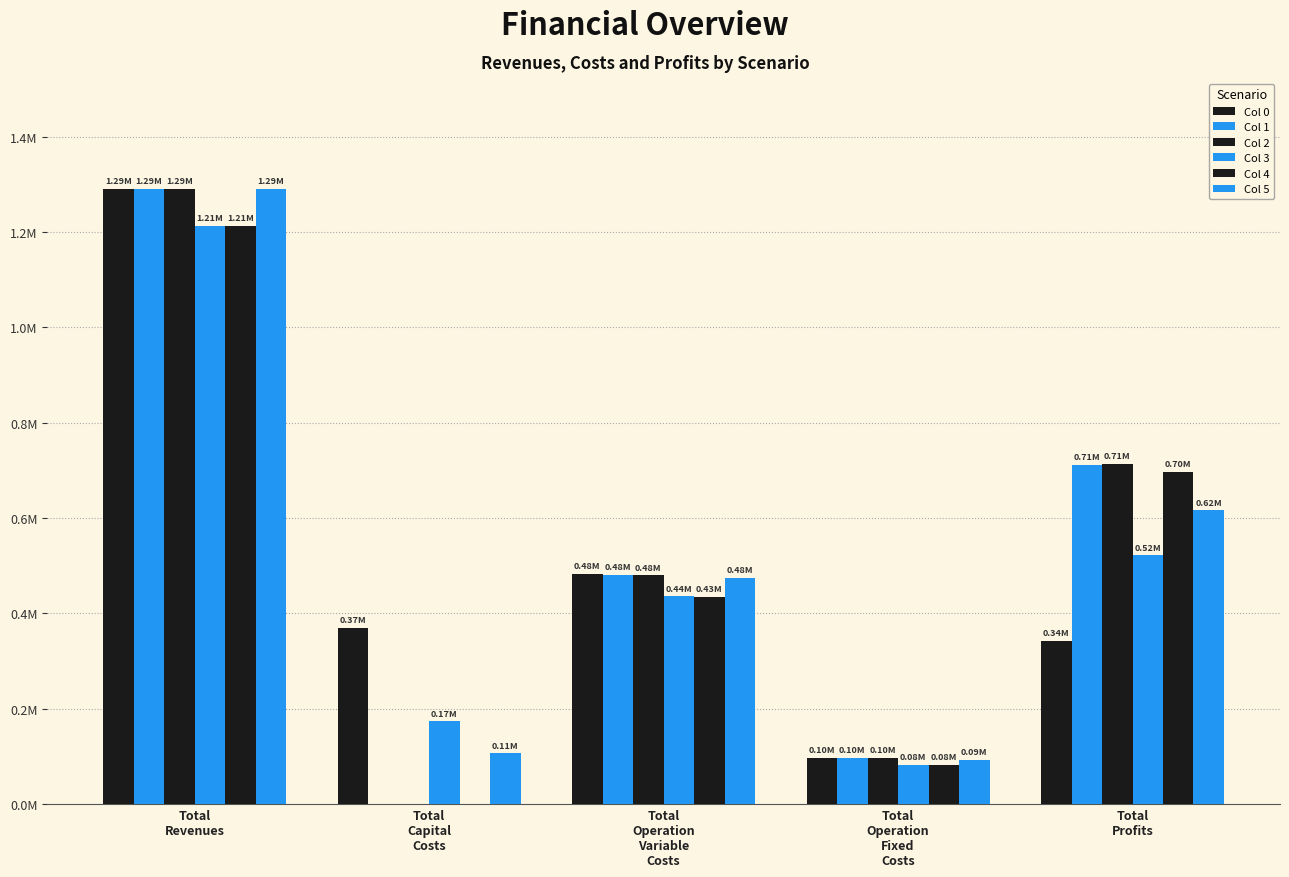

Are the bars grouped side by side (vs. stacked)?

Yes